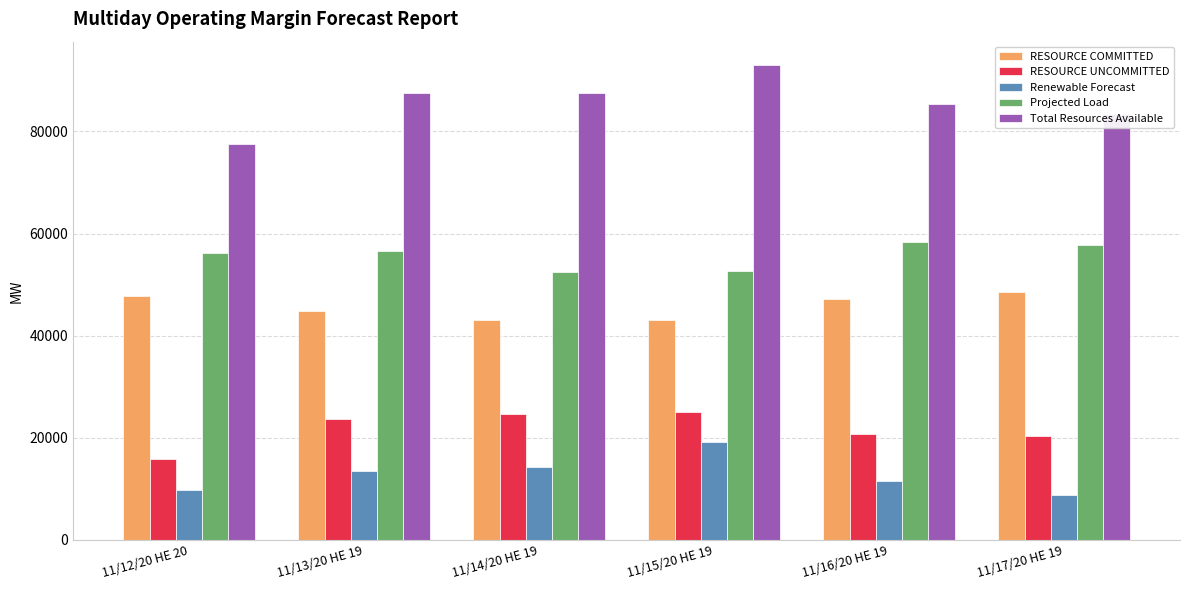

What value does the Total Resources Available series have at 11/14/20 HE 19?

87620.4